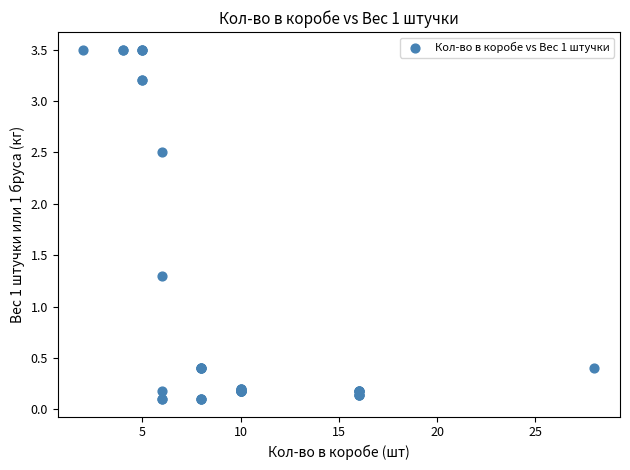

What Y value in the scatter plot is closest to 1?

1.3